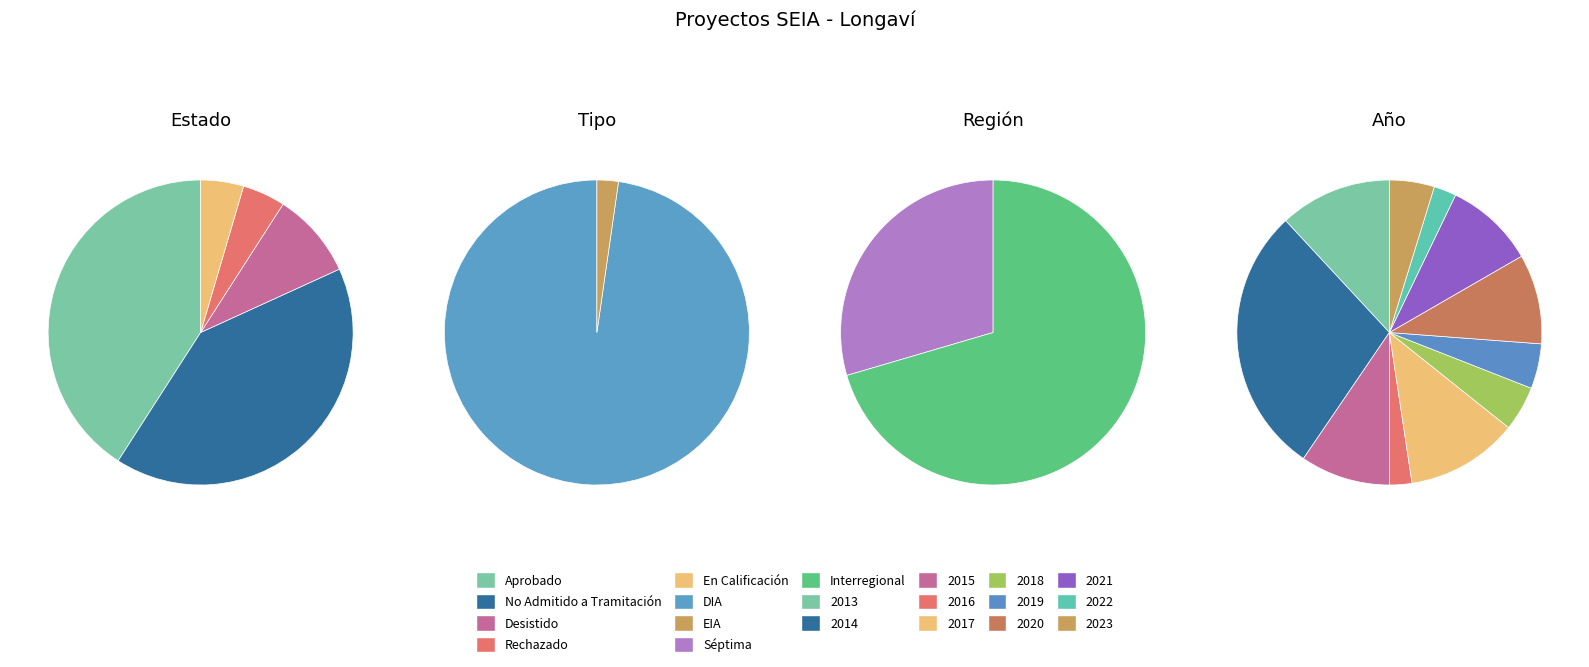

Is it true that En Calificación is 5% of the pie?

True